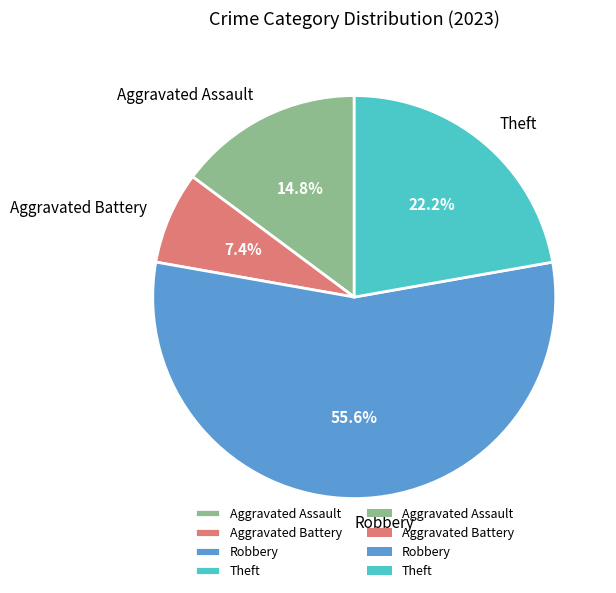

To the nearest percent, what portion does Robbery represent?

56%